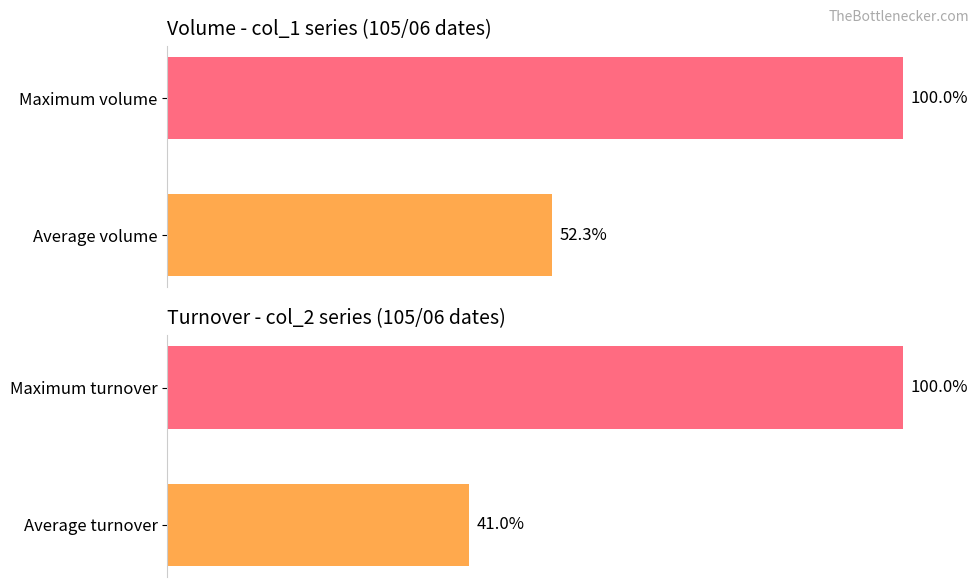

What is the total value across all series at 1?

93.3